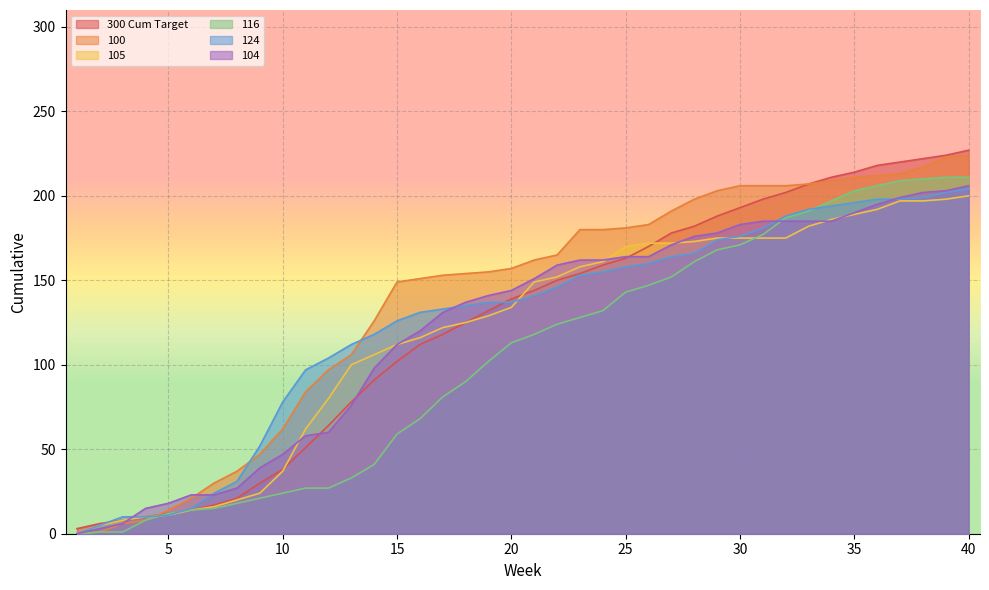

The 100 series shows -128 at 1. True or false?

False